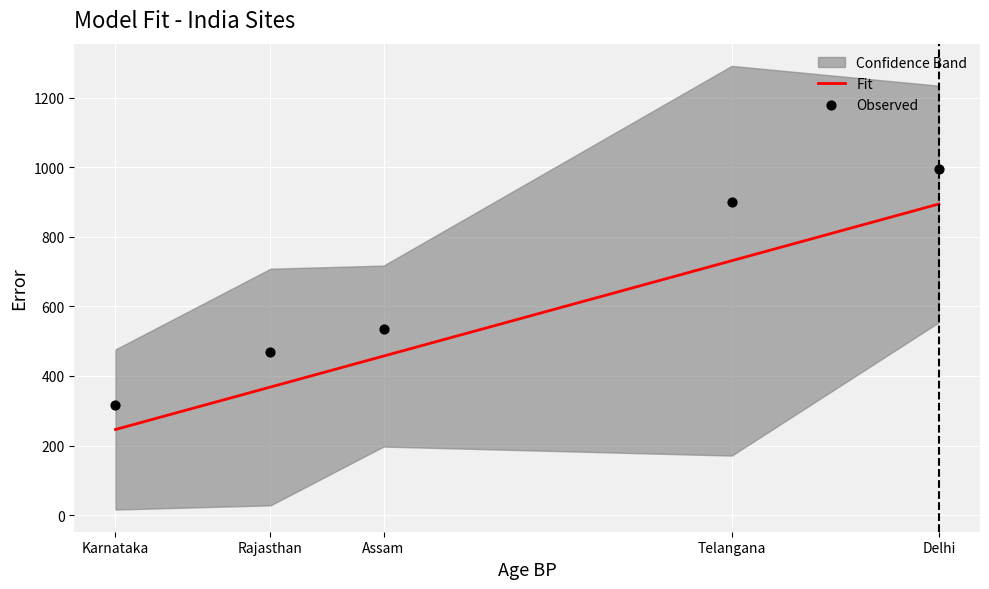

Is the value of Fit at Rajasthan greater than the value of Observed at Delhi?

No